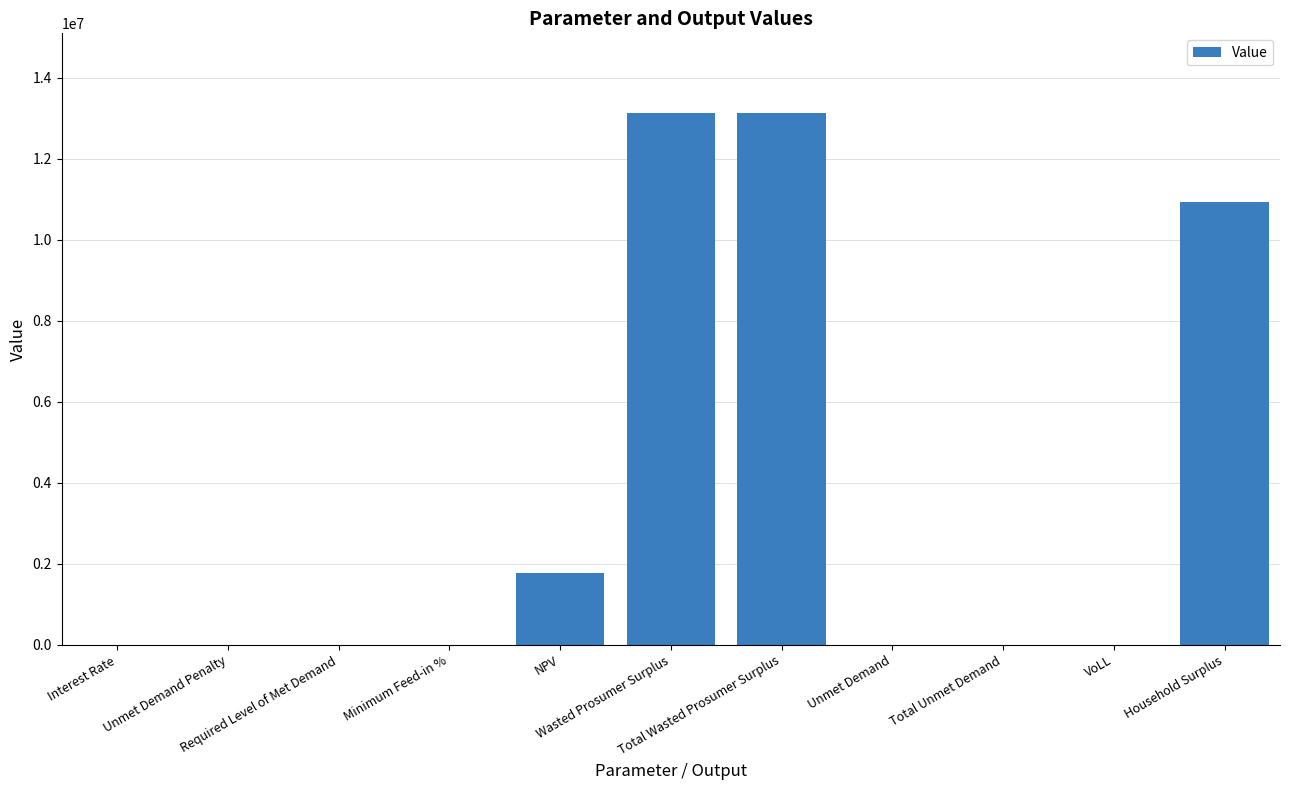

What is the sum of all values?

38983164.4